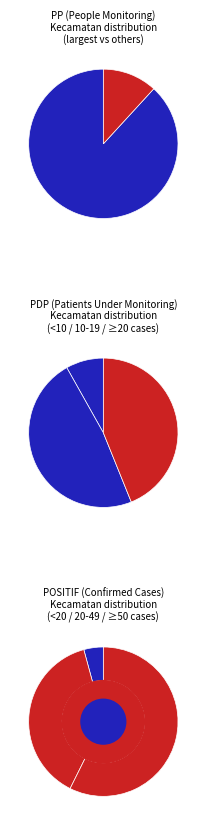

Is it true that MLONGGO is 13% of the pie?

False